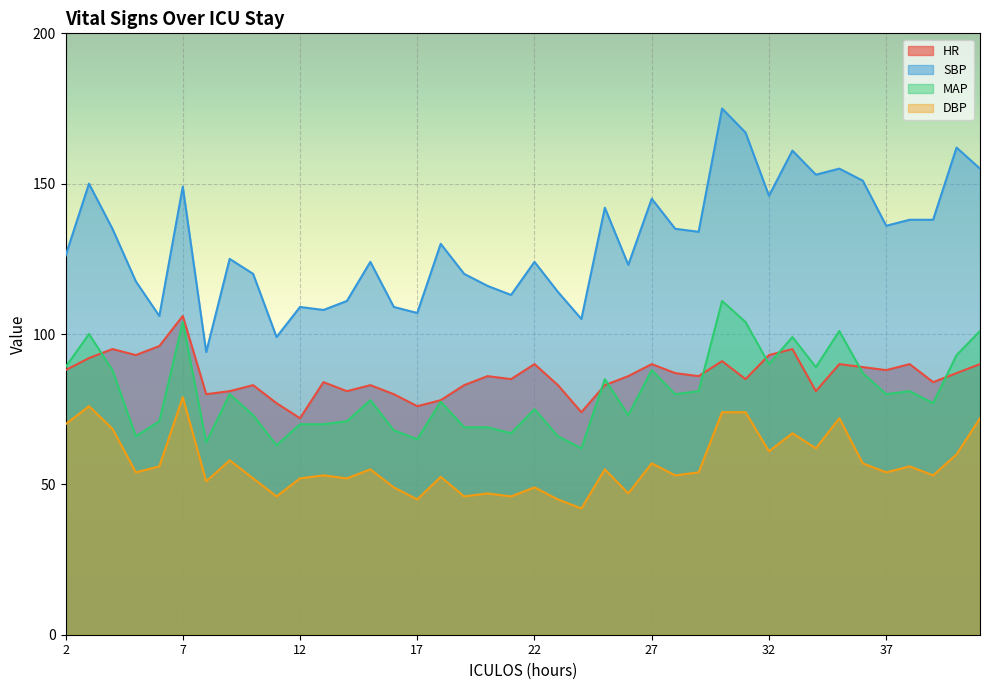

What is the difference between the maximum and minimum values in the HR series?

34.0